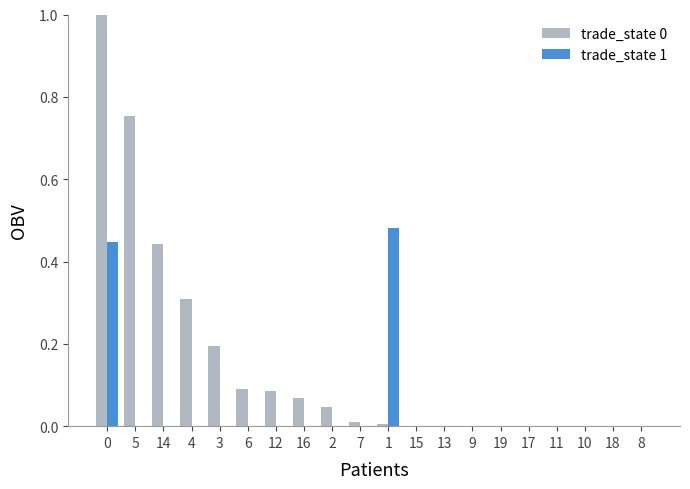

Is it true that trade_state 1 equals -0.3 at 4?

False